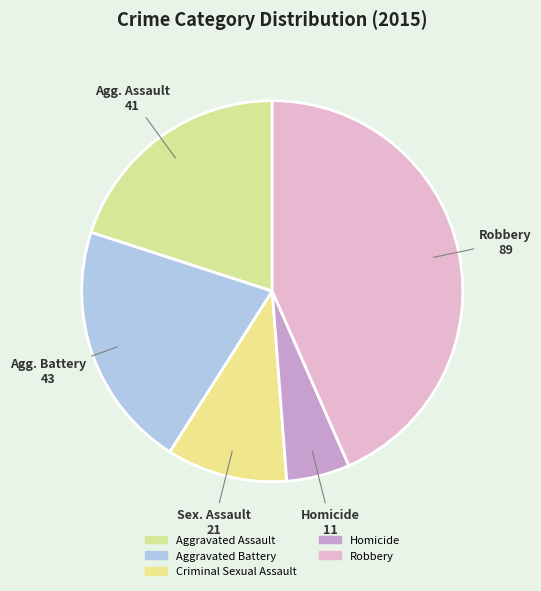

True or false: Aggravated Assault accounts for 8% of the total.

False